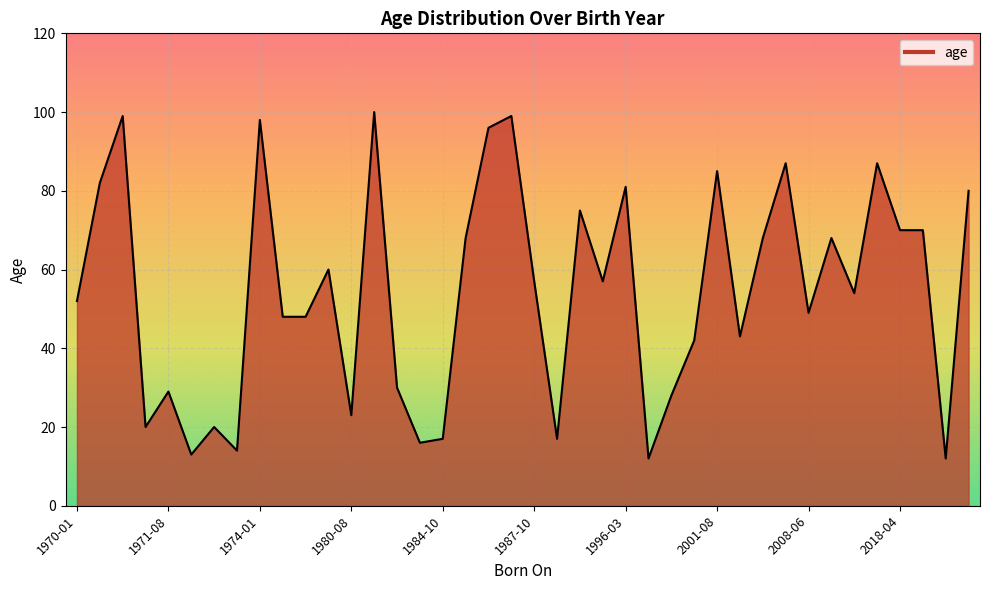

What is the smallest value displayed?

12